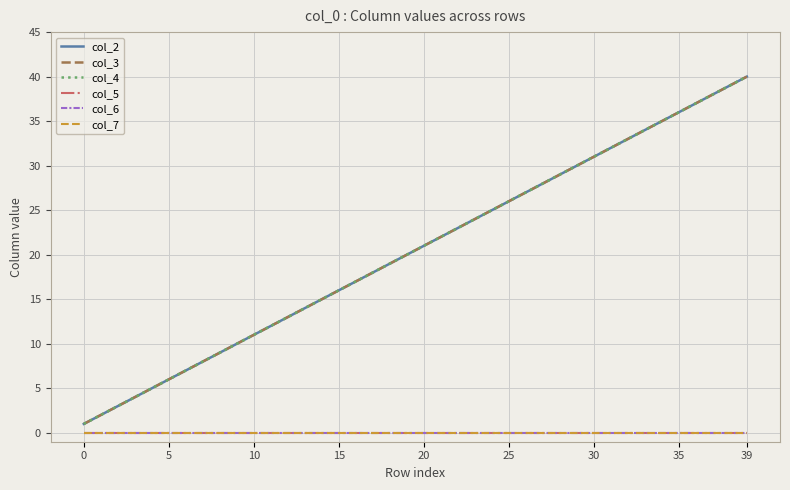

Does the chart have visible grid lines?

Yes